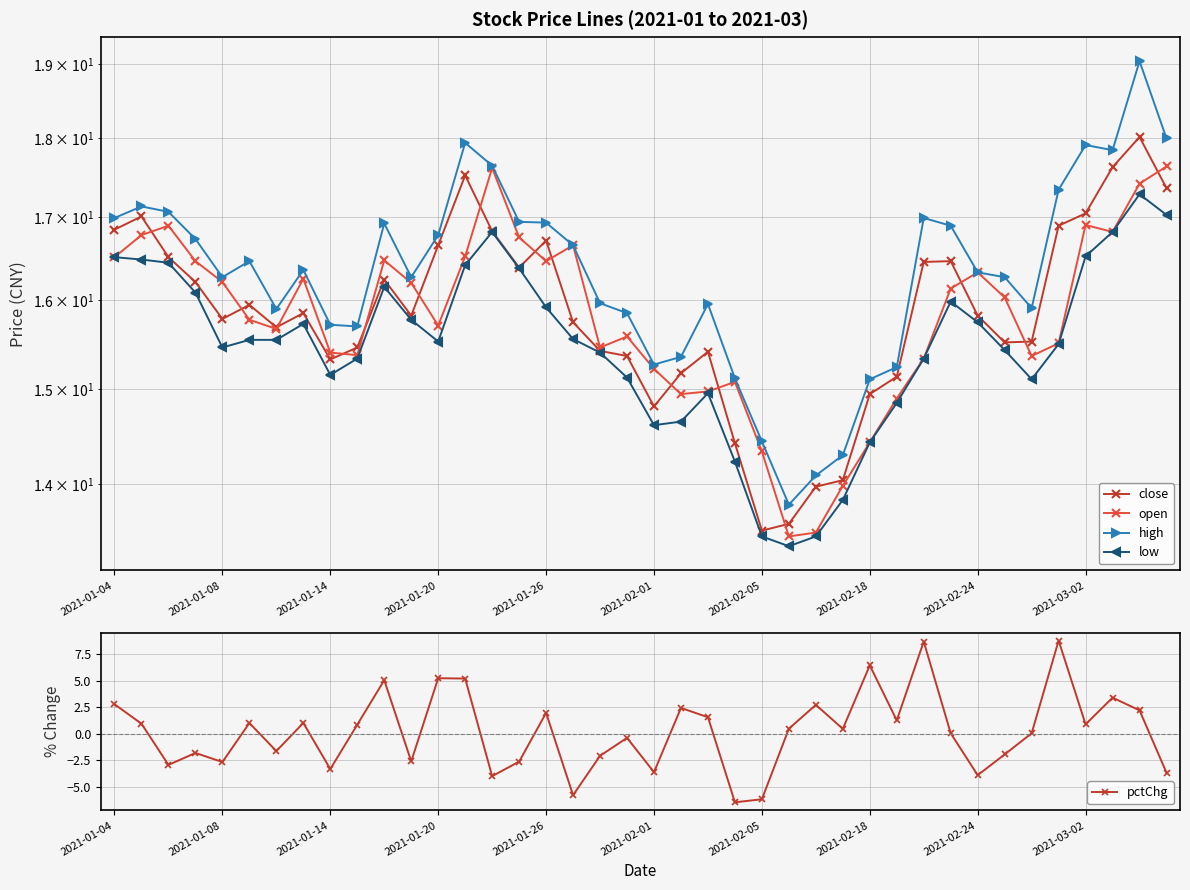

Reading left to right, extract all data points from this chart.

close: 16.8	17.0	16.5	16.2	15.8	15.9	15.7	15.9	15.3	15.5	16.2	15.8	16.7	17.5	16.8	16.4	16.7	15.7	15.4	15.4	14.8	15.2	15.4	14.4	13.5	13.6	14.0	14.0	14.9	15.1	16.5	16.5	15.8	15.5	15.5	16.9	17.0	17.6	18.0	17.4
open: 16.5	16.8	16.9	16.5	16.2	15.8	15.7	16.3	15.4	15.4	16.5	16.2	15.7	16.5	17.6	16.7	16.5	16.7	15.5	15.6	15.2	14.9	15.0	15.1	14.3	13.5	13.5	14.0	14.4	14.9	15.3	16.1	16.3	16.0	15.4	15.5	16.9	16.8	17.4	17.6
high: 17.0	17.1	17.1	16.7	16.3	16.5	15.9	16.4	15.7	15.7	16.9	16.3	16.8	17.9	17.6	16.9	16.9	16.7	16.0	15.9	15.3	15.4	16.0	15.1	14.4	13.8	14.1	14.3	15.1	15.2	17.0	16.9	16.3	16.3	15.9	17.3	17.9	17.8	19.0	18.0
low: 16.5	16.5	16.4	16.1	15.5	15.5	15.5	15.7	15.2	15.3	16.2	15.8	15.5	16.4	16.8	16.4	15.9	15.6	15.4	15.1	14.6	14.6	15.0	14.2	13.5	13.4	13.5	13.8	14.4	14.9	15.3	16.0	15.7	15.4	15.1	15.5	16.5	16.8	17.3	17.0
pctChg: 2.8	1.0	-2.9	-1.8	-2.6	1.0	-1.6	1.0	-3.3	0.9	5.1	-2.6	5.2	5.2	-4.0	-2.6	2.0	-5.8	-2.1	-0.4	-3.6	2.4	1.6	-6.4	-6.2	0.5	2.7	0.5	6.5	1.3	8.7	0.1	-3.9	-1.9	0.1	8.8	0.9	3.4	2.2	-3.7